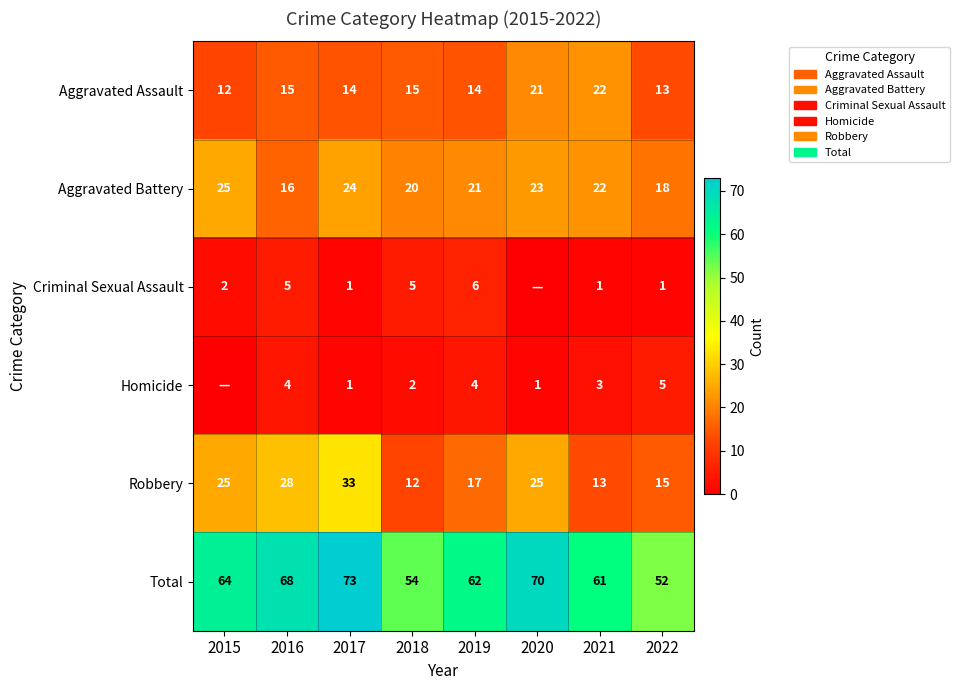

What is the difference between the maximum and minimum values in the Aggravated Assault series?

10